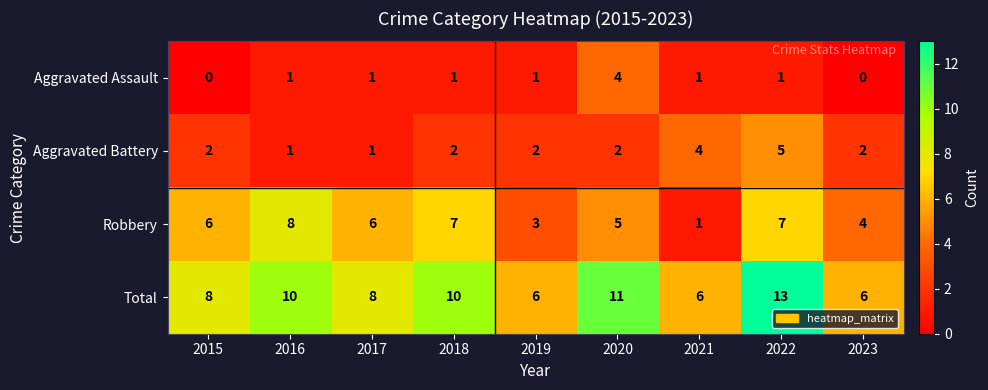

List the series in order of their peak value, lowest first.

Aggravated Assault, Aggravated Battery, Robbery, Total